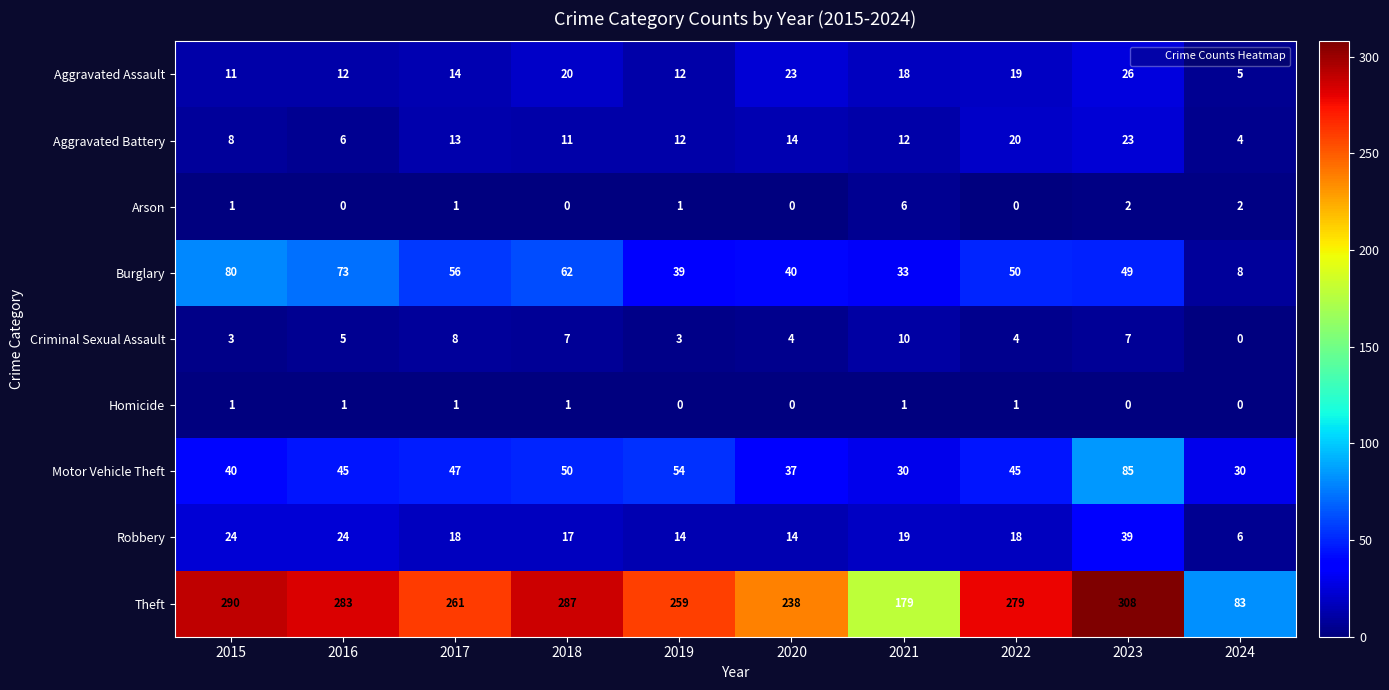

Which series has the largest range (max minus min)?

Theft